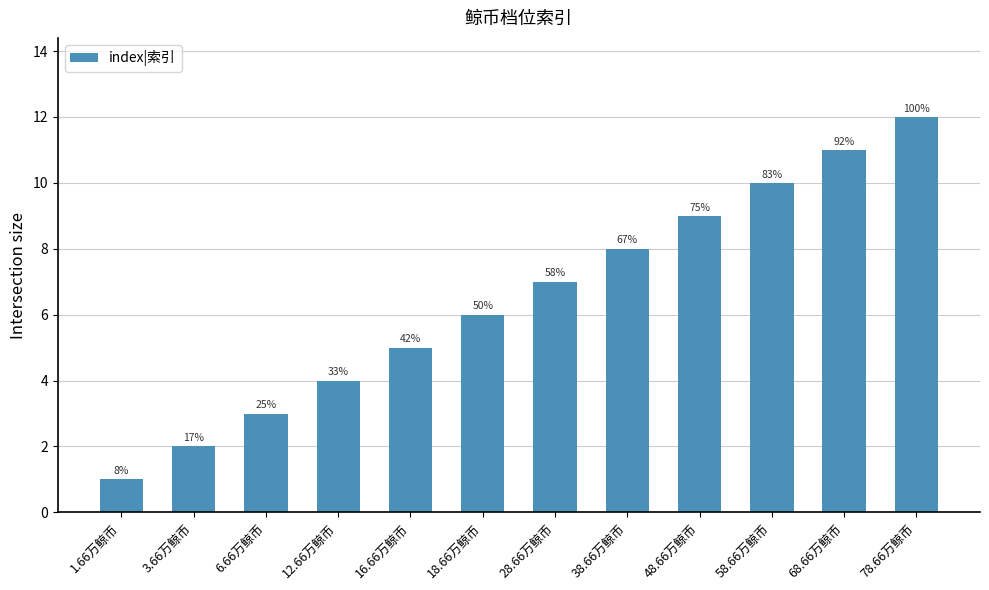

Approximately how many times larger is the value at 68.66万鲸币 compared to 18.66万鲸币?

1.8